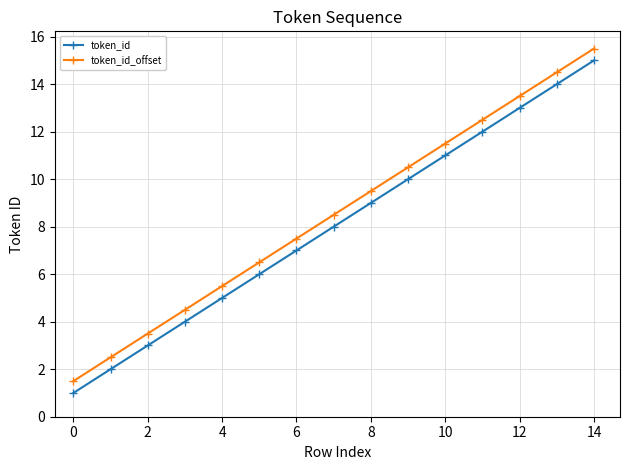

What are all the series names shown in the legend?

token_id, token_id_offset